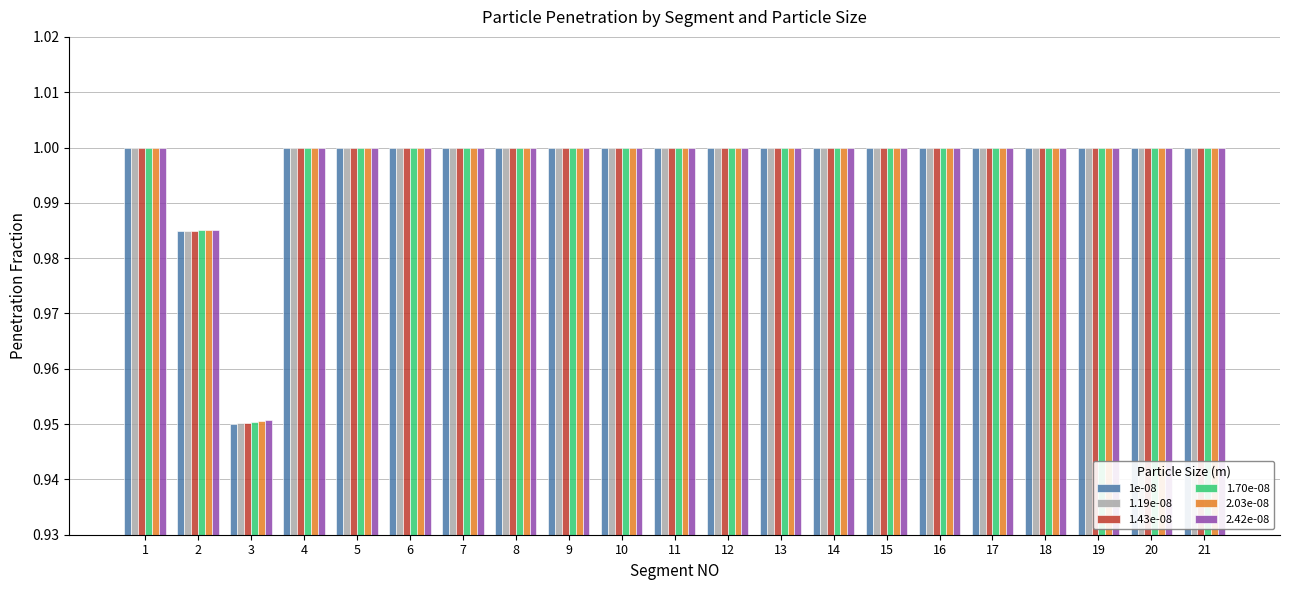

What is the sum of the 1e-08 values at 16 and 8?

2.0